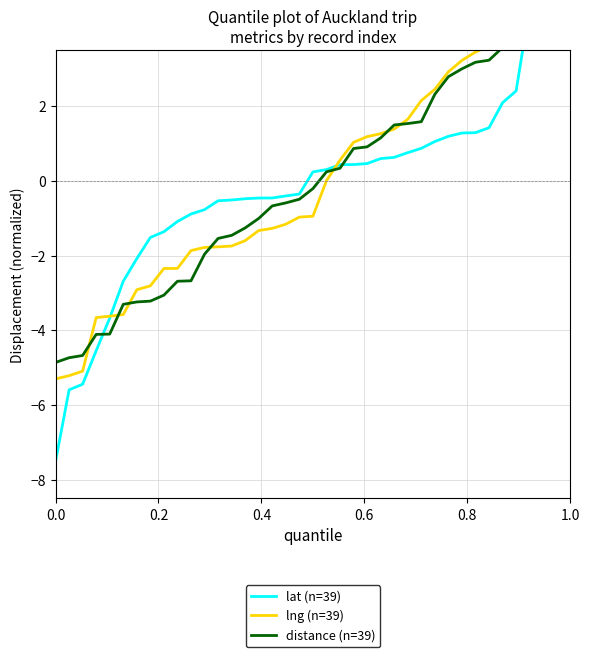

At how many categories does at least one series exceed -4?

36